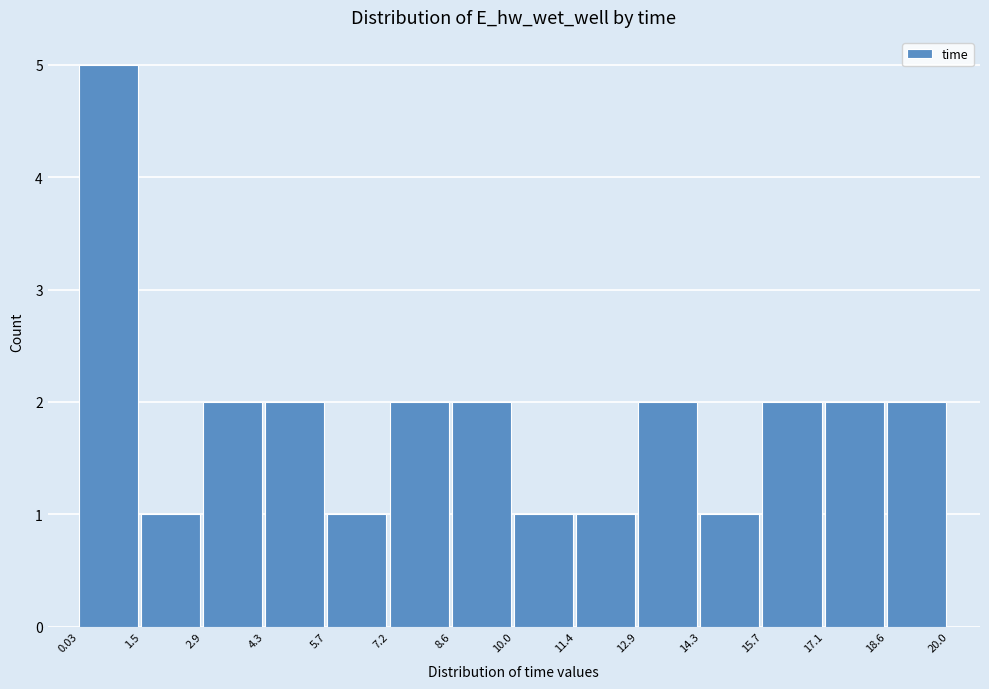

How tall is the bar that spans 0.03 to 1.5 on the x-axis? The values are not printed on the chart, so give them approximately, as read against the axis.

5